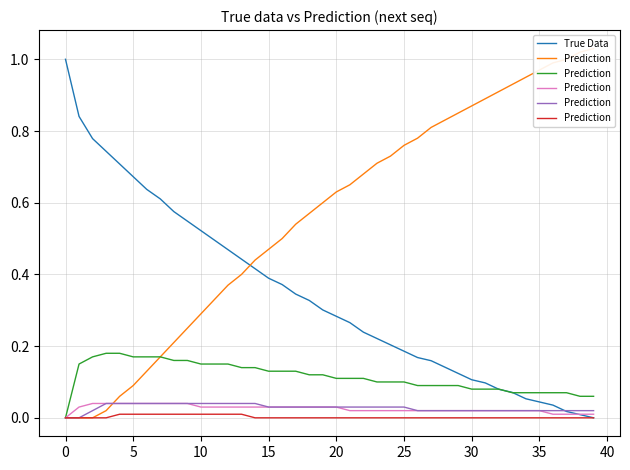

True or false: True Data has a value of 0.2 at 10.

False